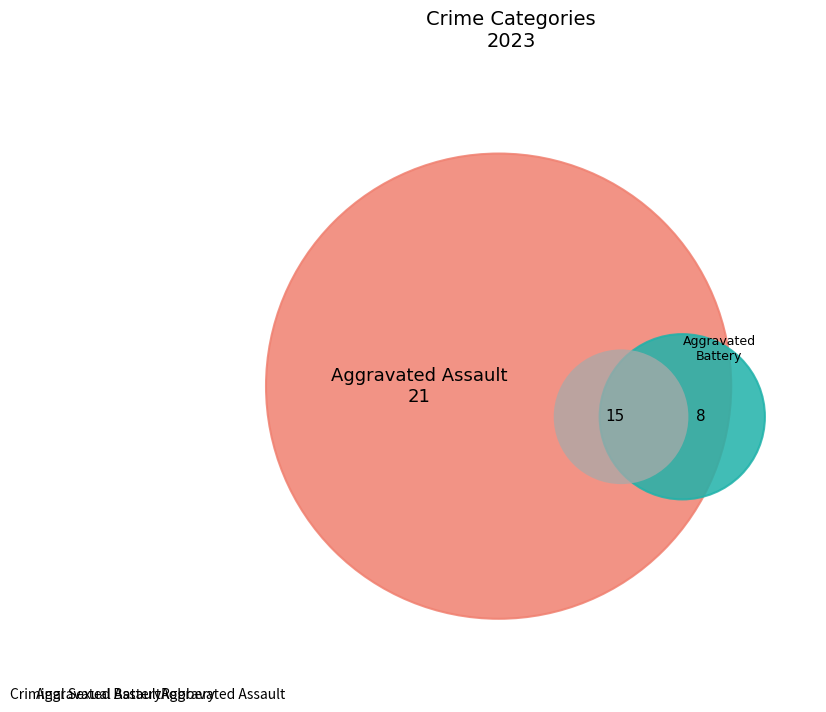

Does Aggravated Battery represent more than half of the total?

No